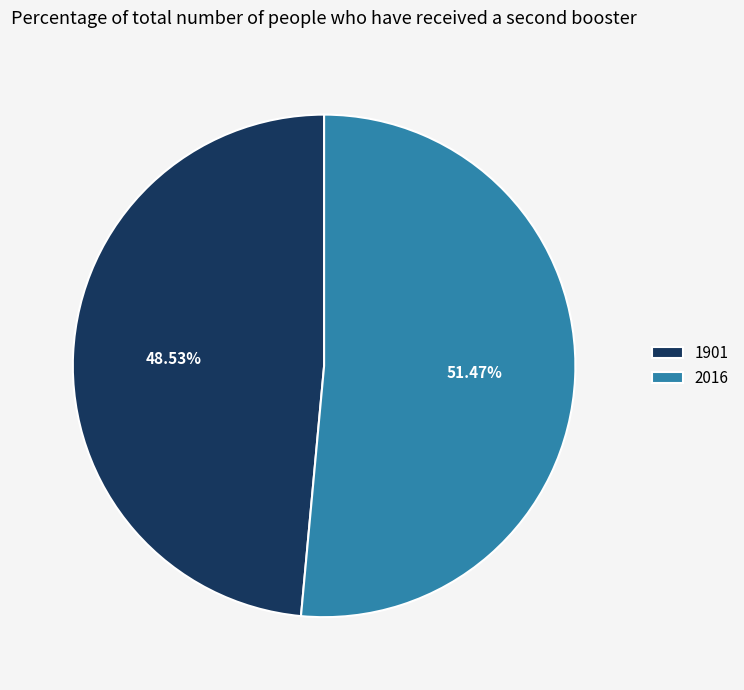

Is there a majority slice in this chart?

Yes